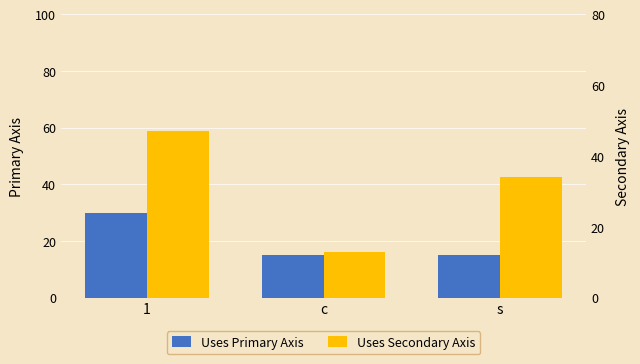

Reading left to right, extract all data points from this chart.

Uses Primary Axis: 1=30	c=15	s=15
Uses Secondary Axis: 1=47	c=13	s=34